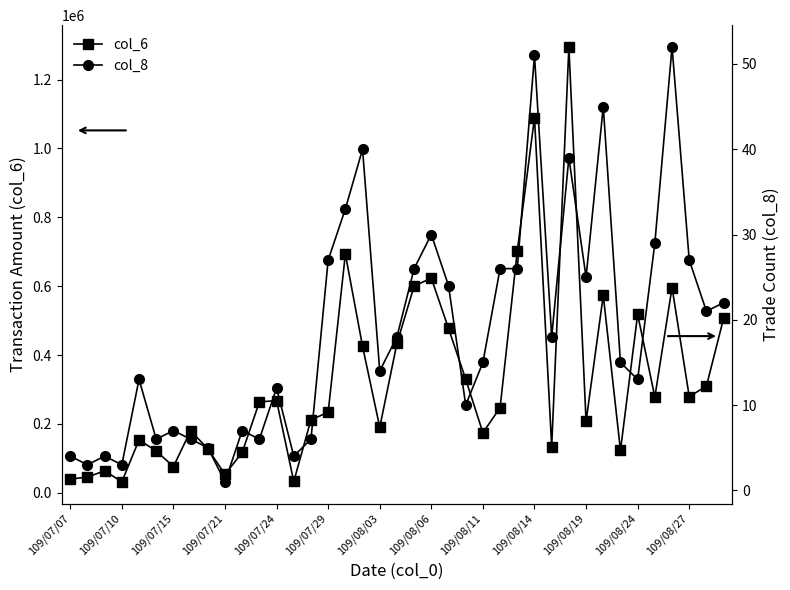

Which has a higher value, 29 or 22?

29